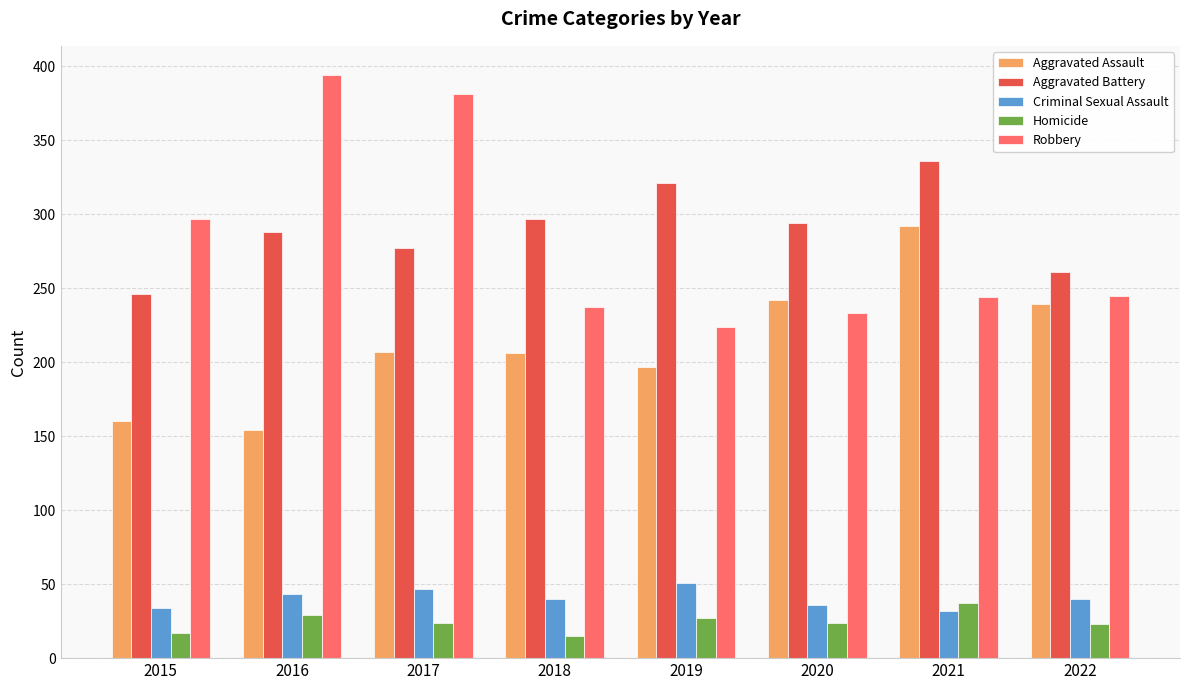

Are the bars grouped side by side (vs. stacked)?

Yes